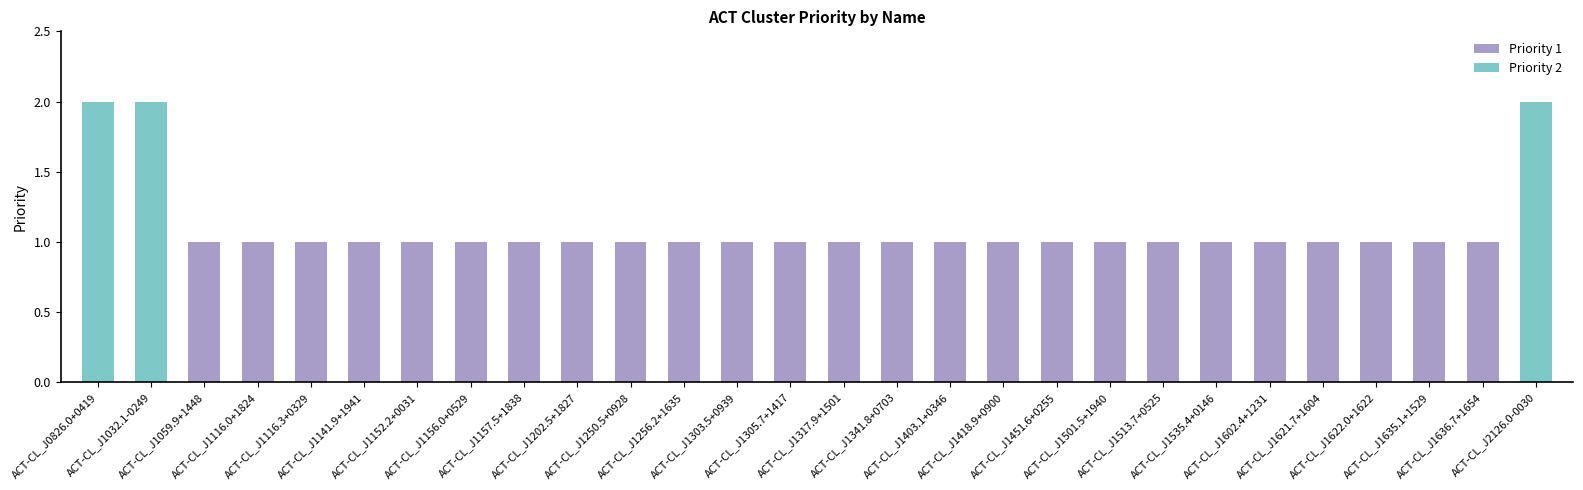

Reading left to right, what are all the values shown in this chart?

ACT-CL_J0826.0+0419=2	ACT-CL_J1032.1-0249=2	ACT-CL_J1059.9+1448=1	ACT-CL_J1116.0+1824=1	ACT-CL_J1116.3+0329=1	ACT-CL_J1141.9+1941=1	ACT-CL_J1152.2+0031=1	ACT-CL_J1156.0+0529=1	ACT-CL_J1157.5+1838=1	ACT-CL_J1202.5+1827=1	ACT-CL_J1250.5+0928=1	ACT-CL_J1256.2+1635=1	ACT-CL_J1303.5+0939=1	ACT-CL_J1305.7+1417=1	ACT-CL_J1317.9+1501=1	ACT-CL_J1341.8+0703=1	ACT-CL_J1403.1+0346=1	ACT-CL_J1418.9+0900=1	ACT-CL_J1451.6+0255=1	ACT-CL_J1501.5+1940=1	ACT-CL_J1513.7+0525=1	ACT-CL_J1535.4+0146=1	ACT-CL_J1602.4+1231=1	ACT-CL_J1621.7+1604=1	ACT-CL_J1622.0+1622=1	ACT-CL_J1635.1+1529=1	ACT-CL_J1636.7+1654=1	ACT-CL_J2126.0-0030=2